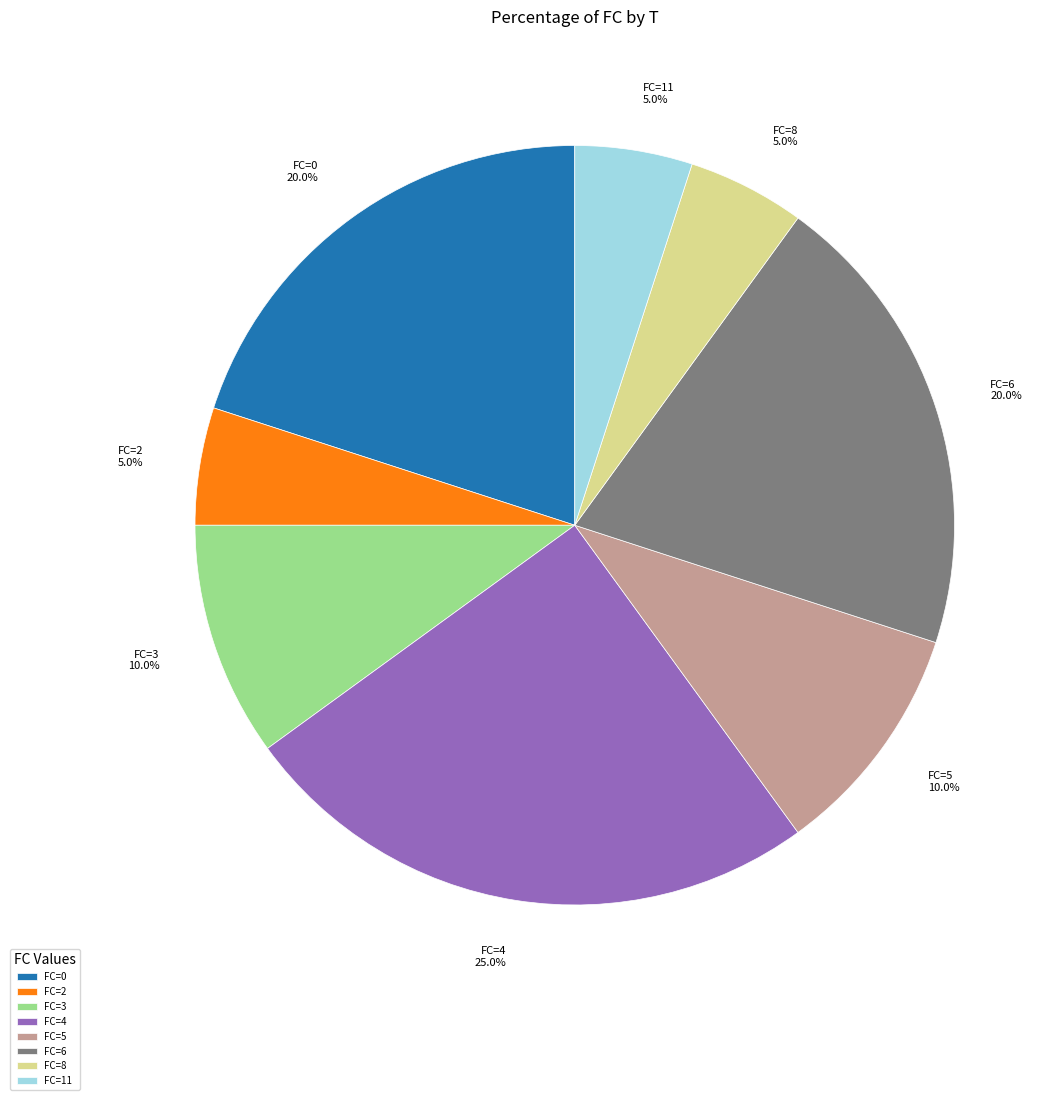

Approximately how many times larger is the value at FC=11 compared to FC=8?

1.0